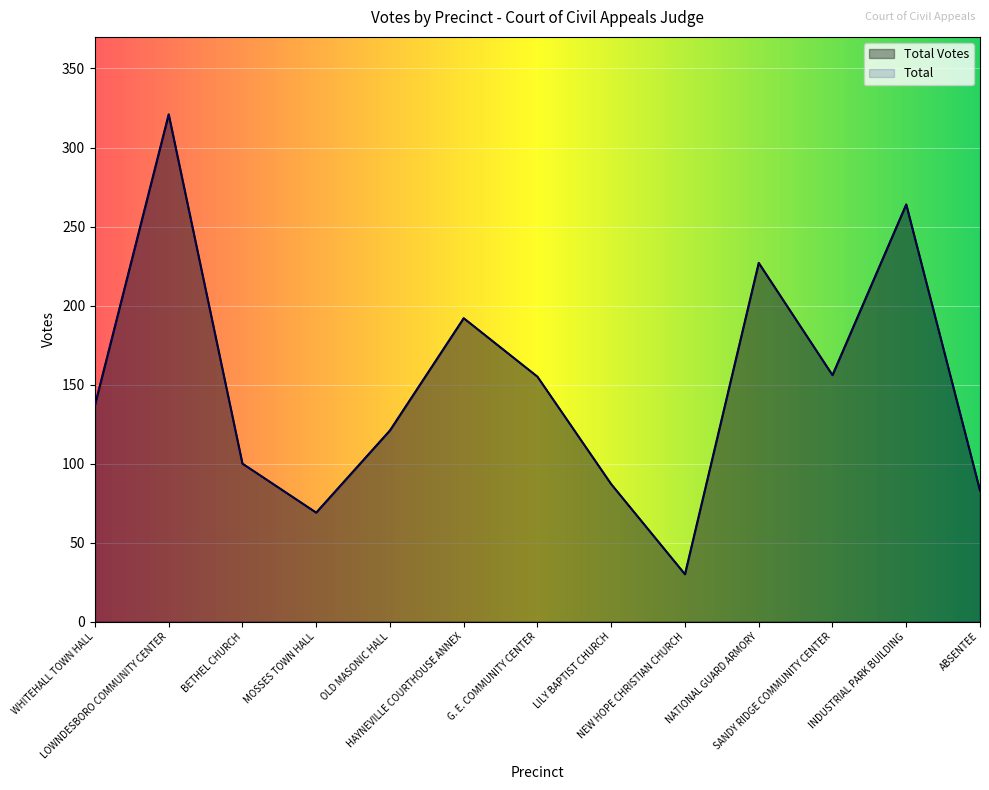

What is the label of the 2nd point from the left?

LOWNDESBORO COMMUNITY CENTER